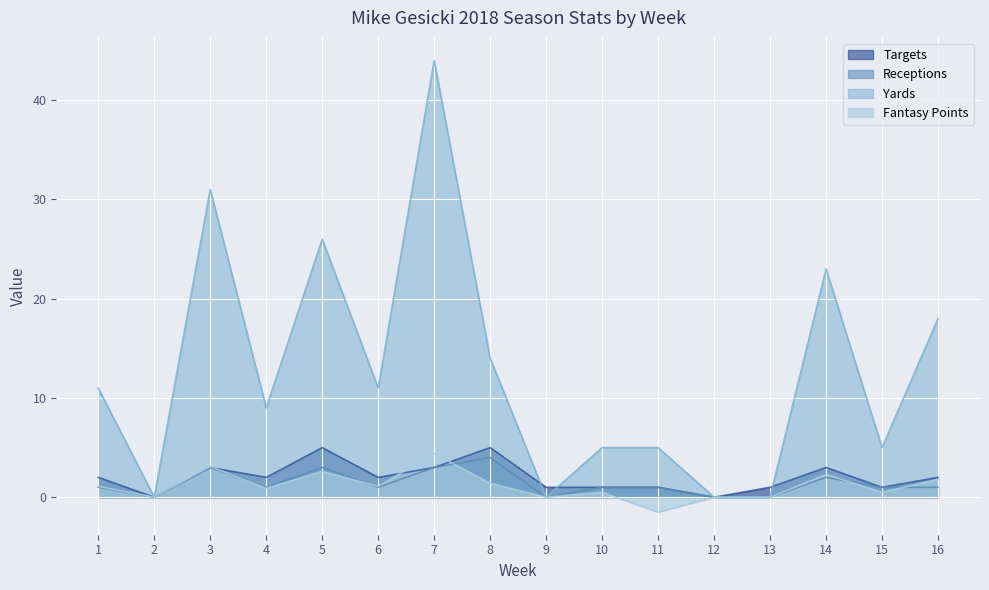

Where does the Fantasy Points series first go above 1?

1